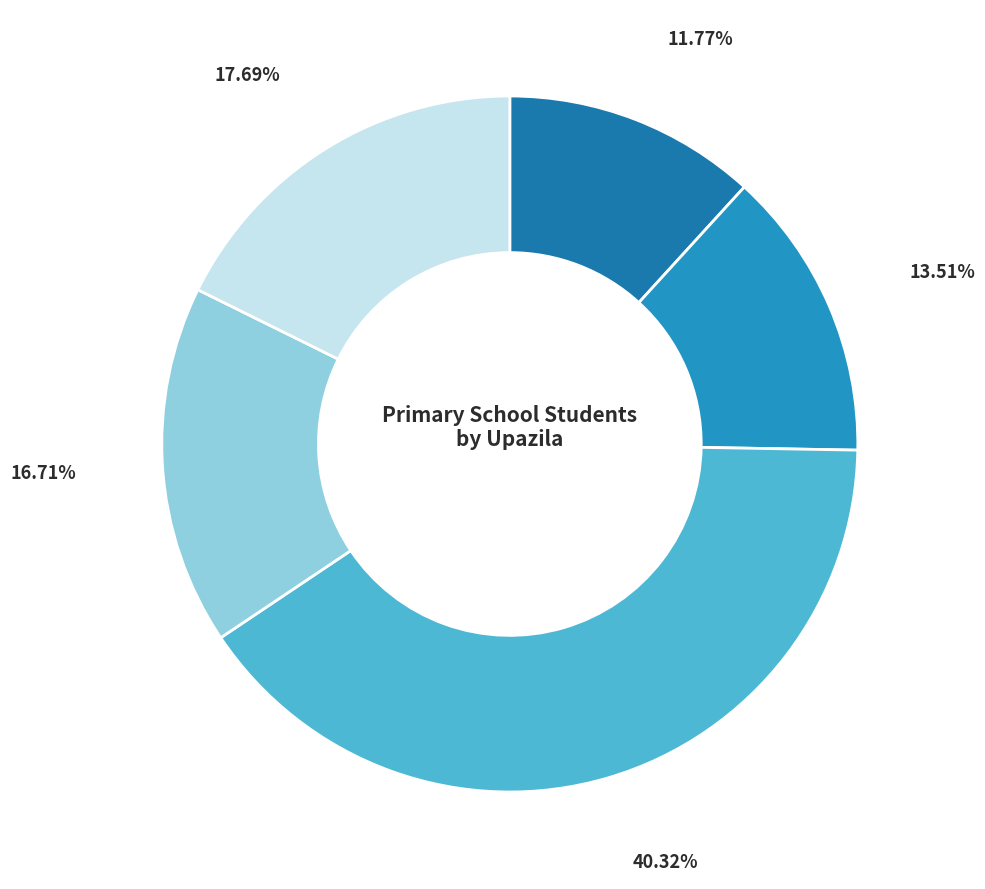

Rank the categories by value from highest to lowest.

Habiganj Sadar, Nabiganj, Madhabpur, Chunarughat, Azmirigonj